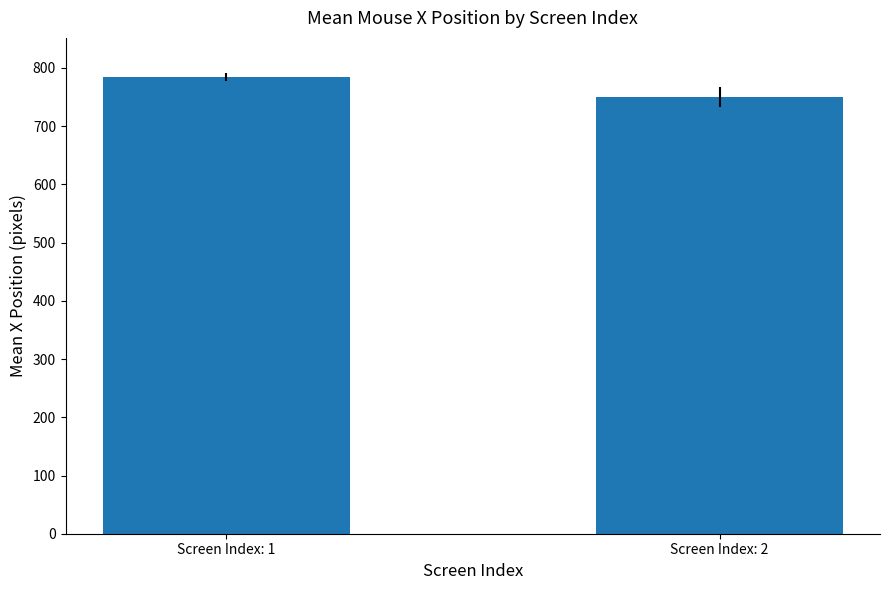

The value at Screen Index: 2 is 1022.8. True or false?

False